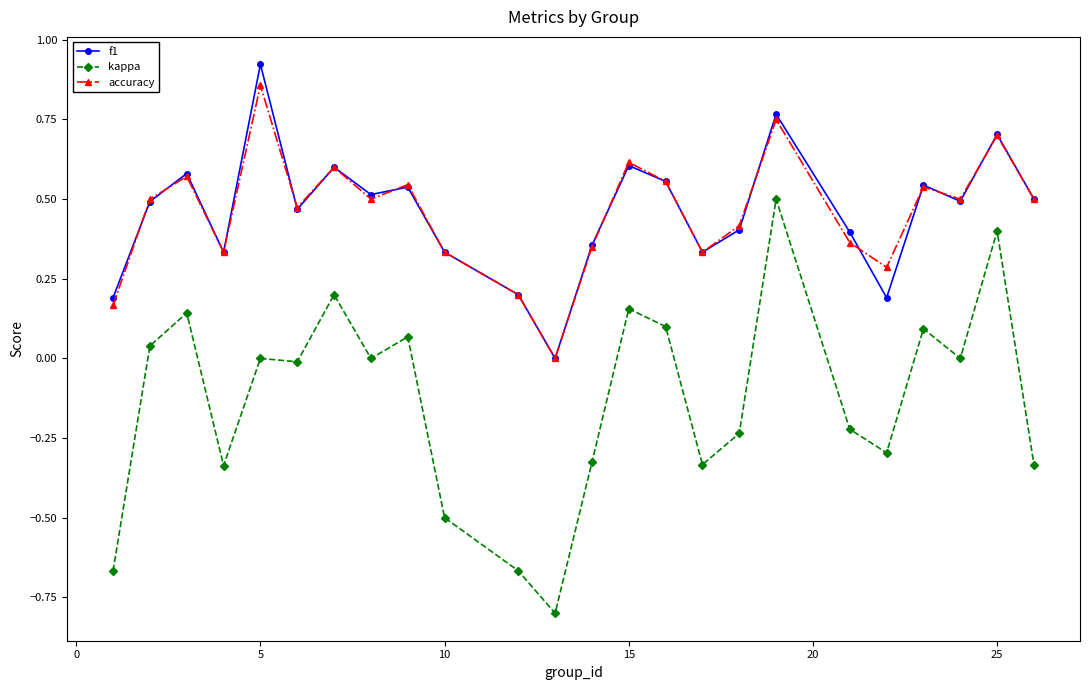

Which series has the largest range (max minus min)?

kappa